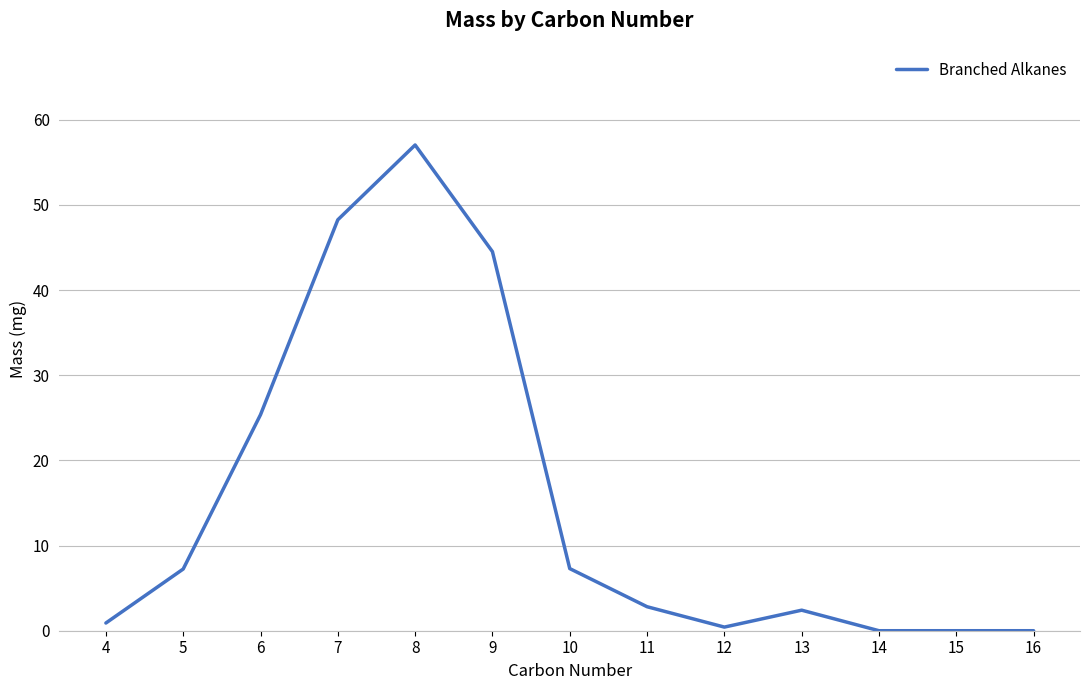

How many series are shown in this chart?

1